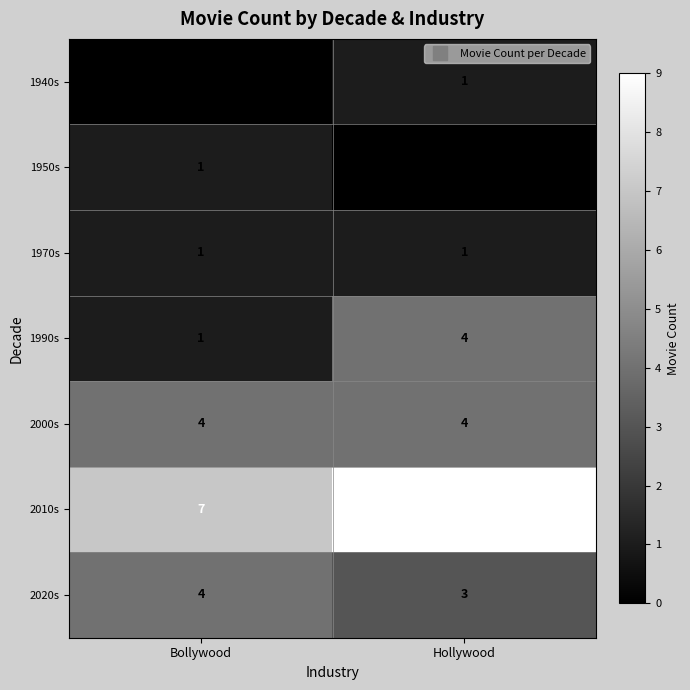

The 2020s series shows 3 at Hollywood. True or false?

True